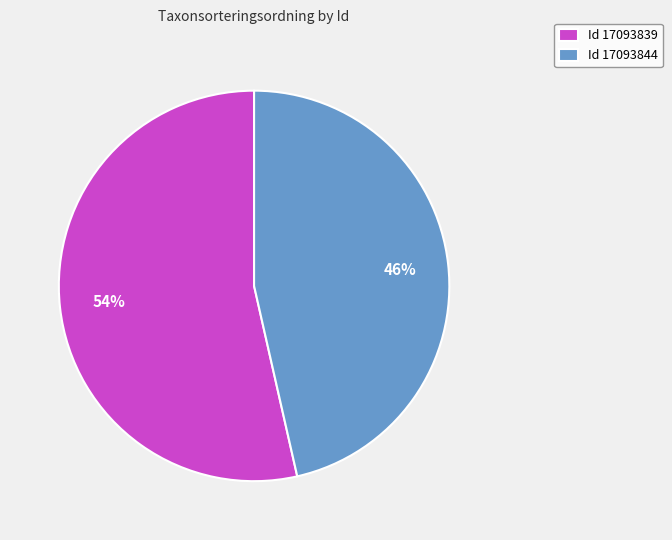

To the nearest percent, what is the average slice percentage?

50%